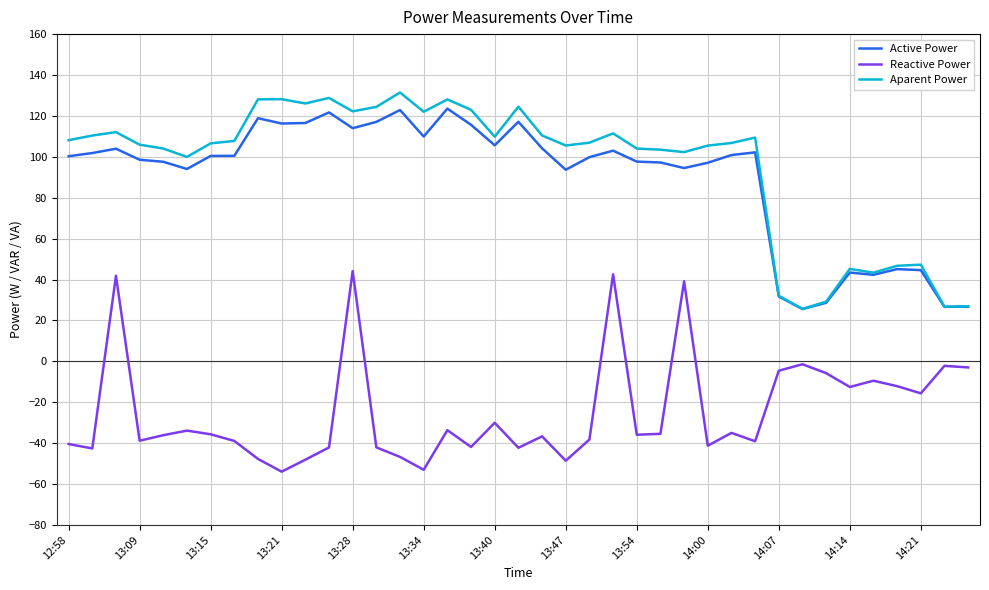

Which series has the widest spread of values?

Aparent Power